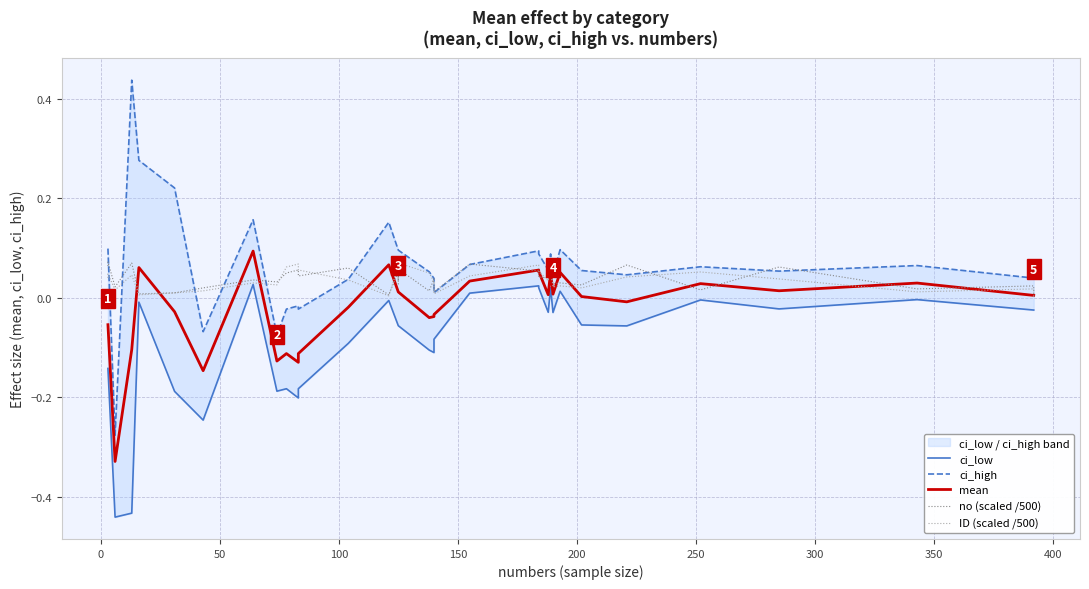

True or false: ci_low and mean cross at least once.

False